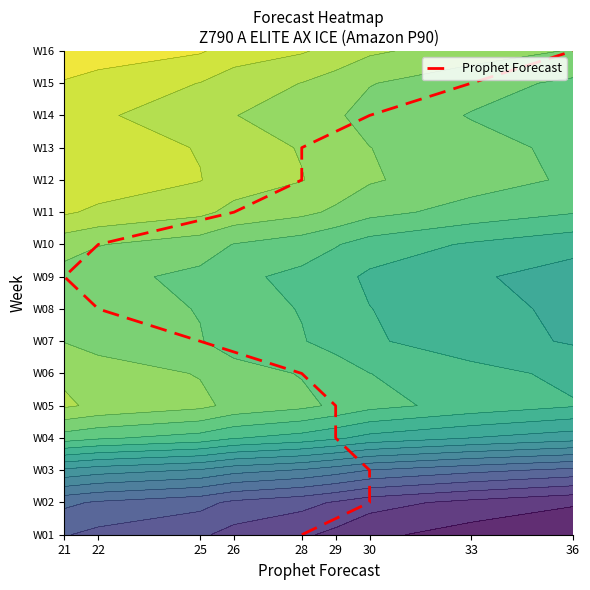

What is the greatest value displayed?

15